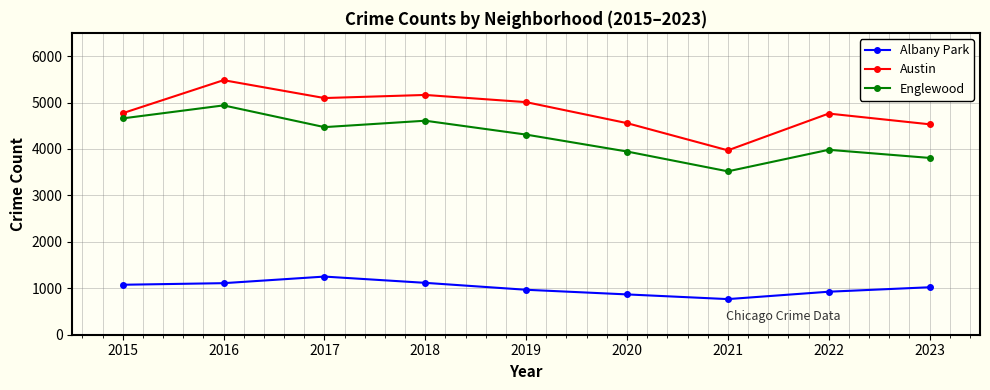

List the series in order of their peak value, highest first.

Austin, Englewood, Albany Park